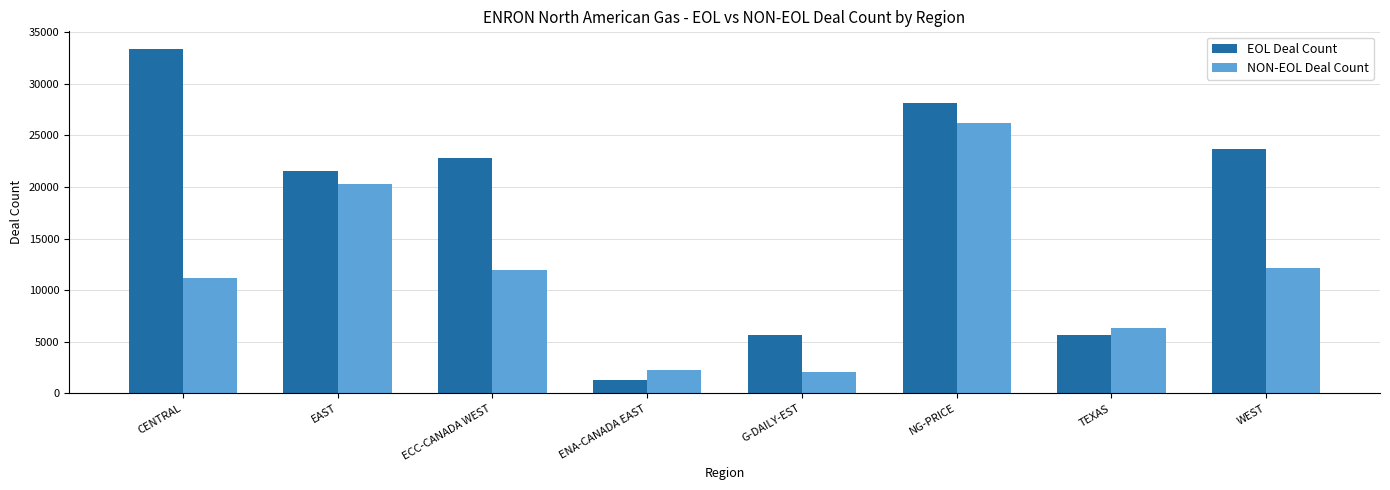

How many groups of bars are there?

8